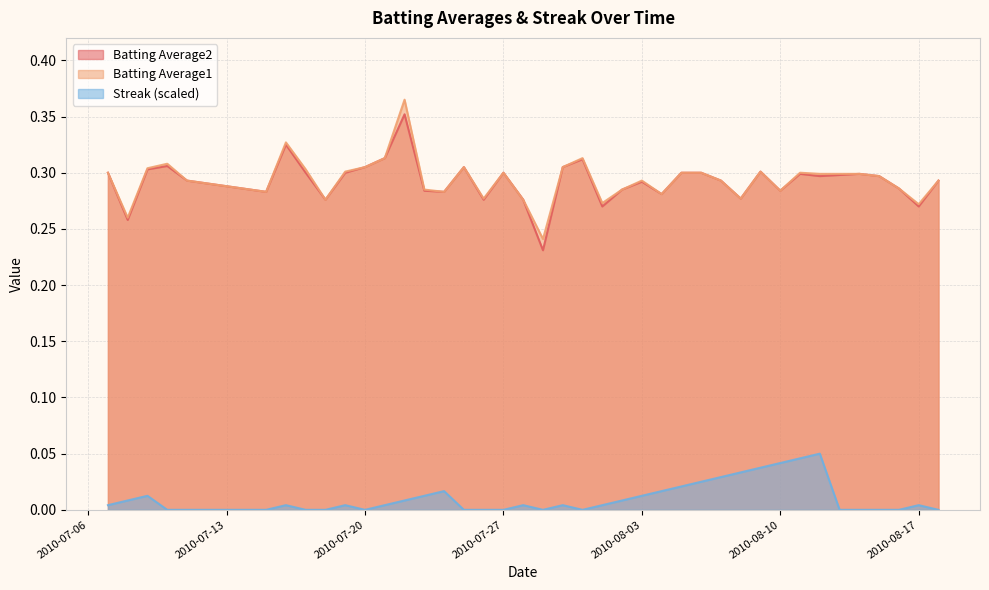

True or false: Batting Average2 and Batting Average1 intersect in this chart.

False